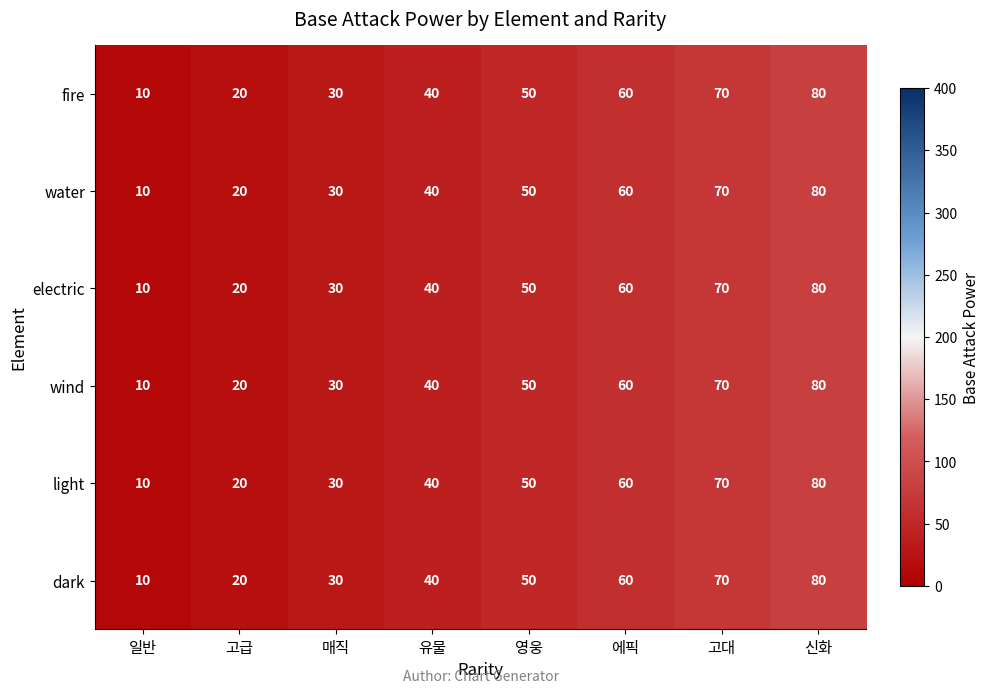

Is it true that dark equals 60 at 에픽?

True